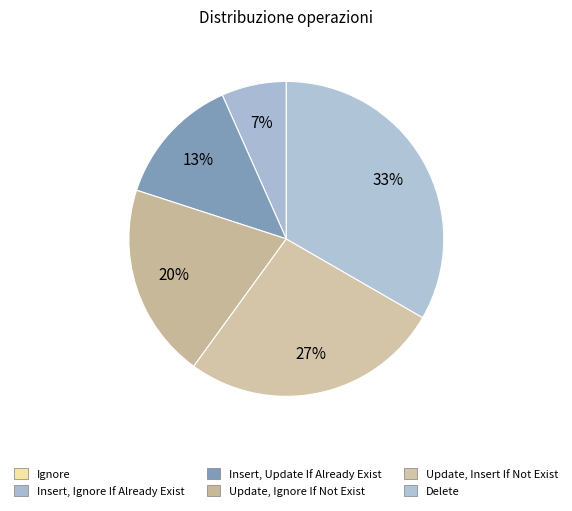

To the nearest percent, what portion does Update, Ignore If Not Exist represent?

20%